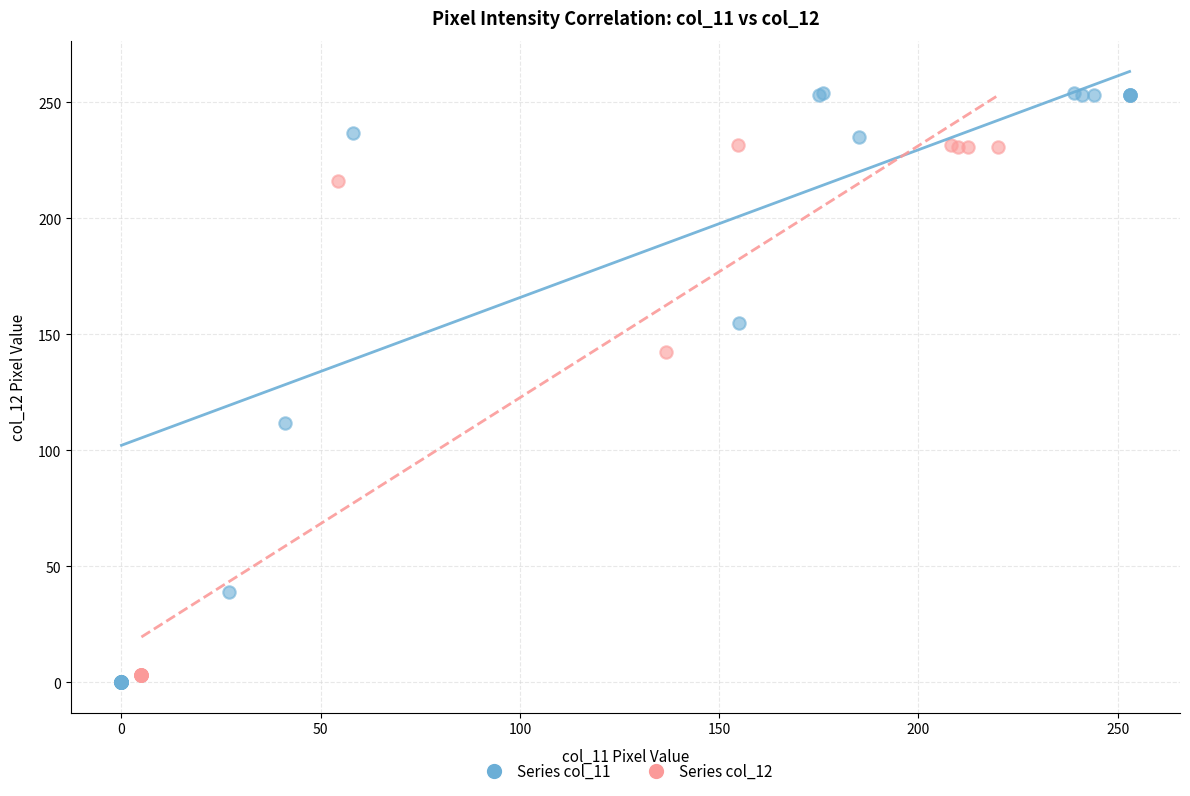

Which series contains the highest Y value?

Series col_11